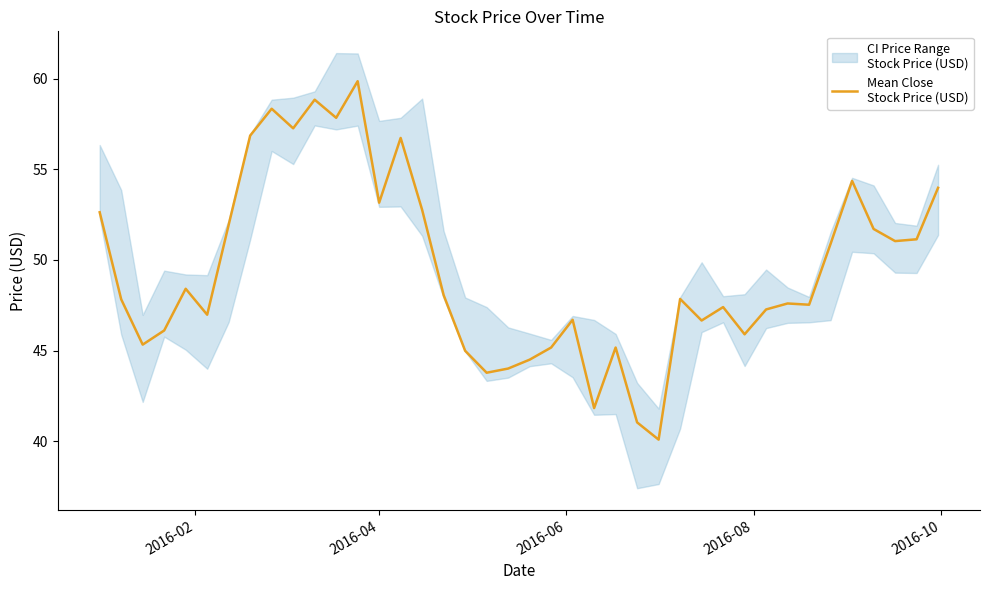

The value at 32 is 63.2. True or false?

False